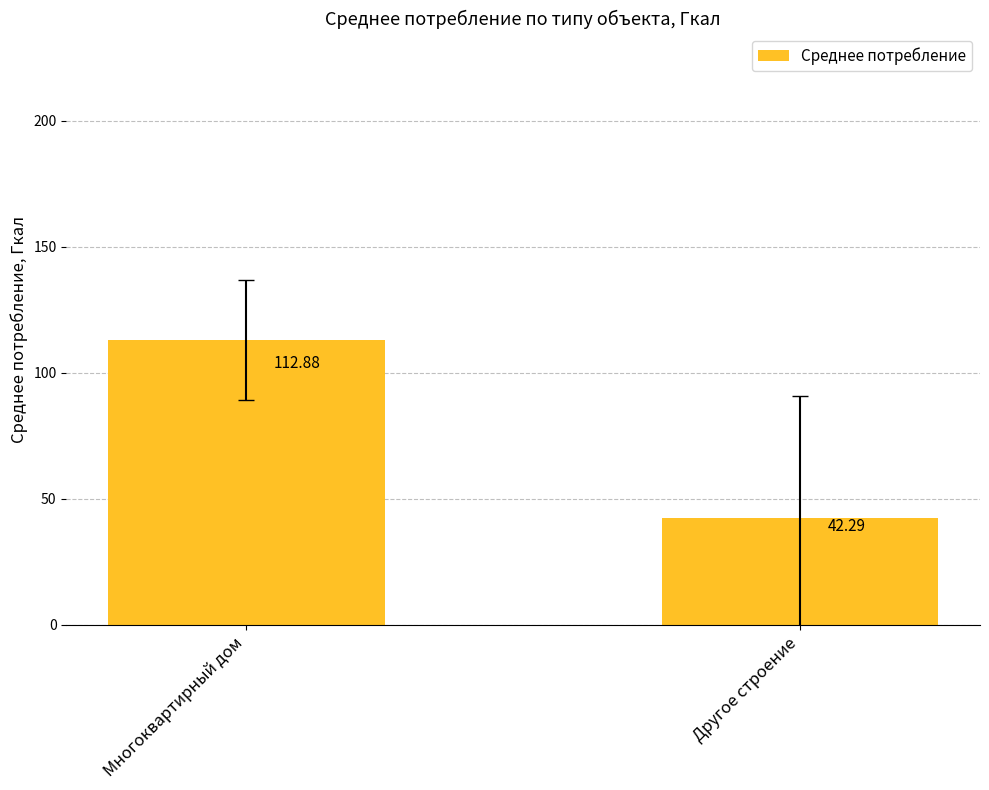

Rank the categories by value from lowest to highest.

Другое строение, Многоквартирный дом